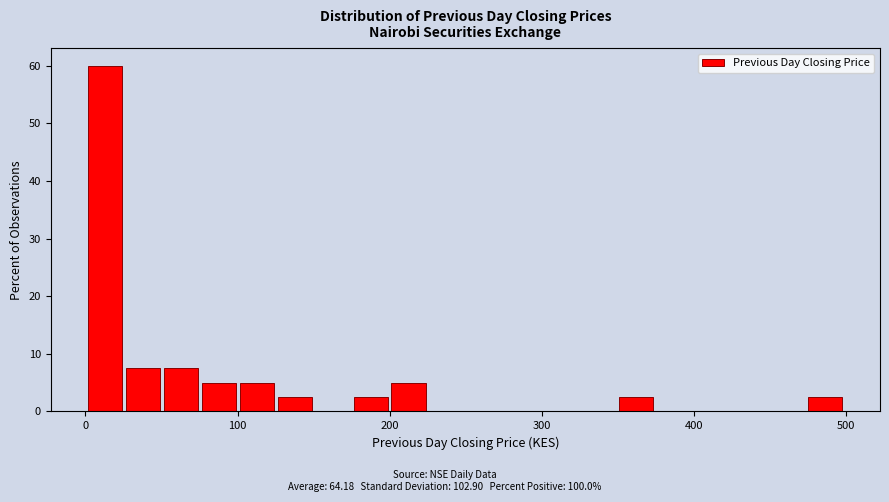

Around what value on the x-axis is the tallest bar? Give the approximate position of its centre, as read against the axis.

10